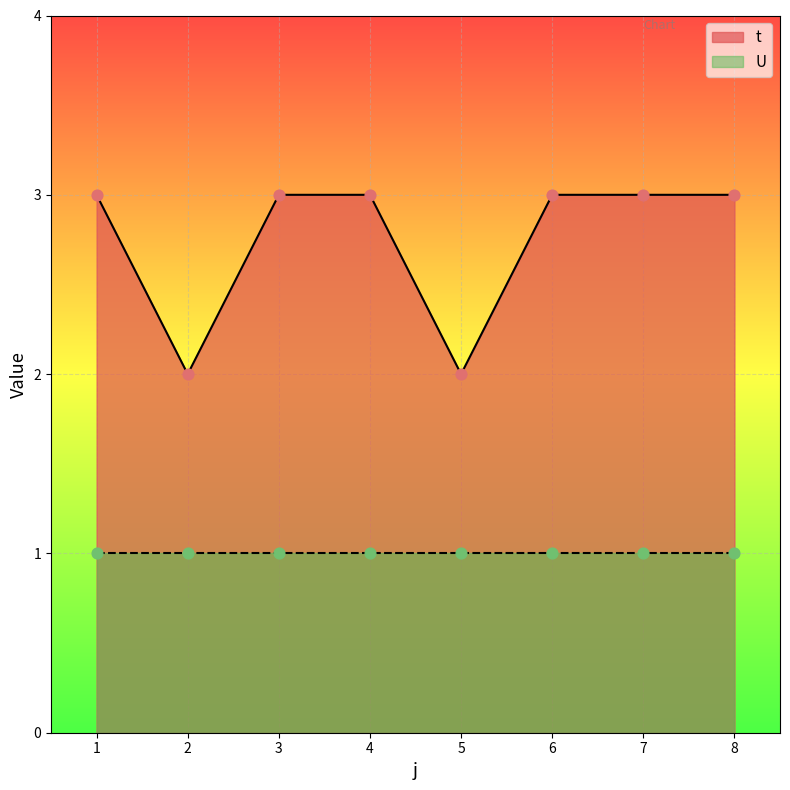

Approximately how many times larger is the value at 8 compared to 2?

1.5